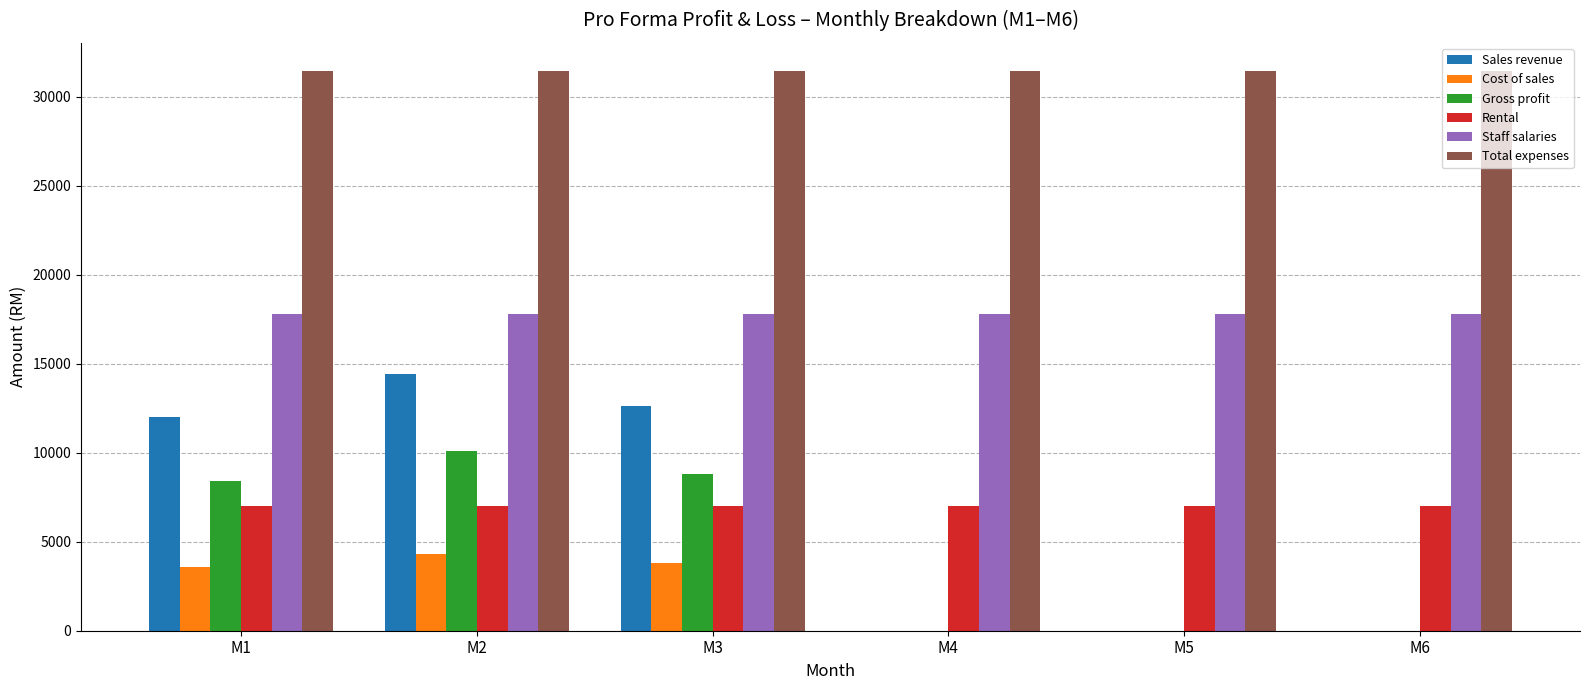

Which series has the largest range (max minus min)?

Sales revenue